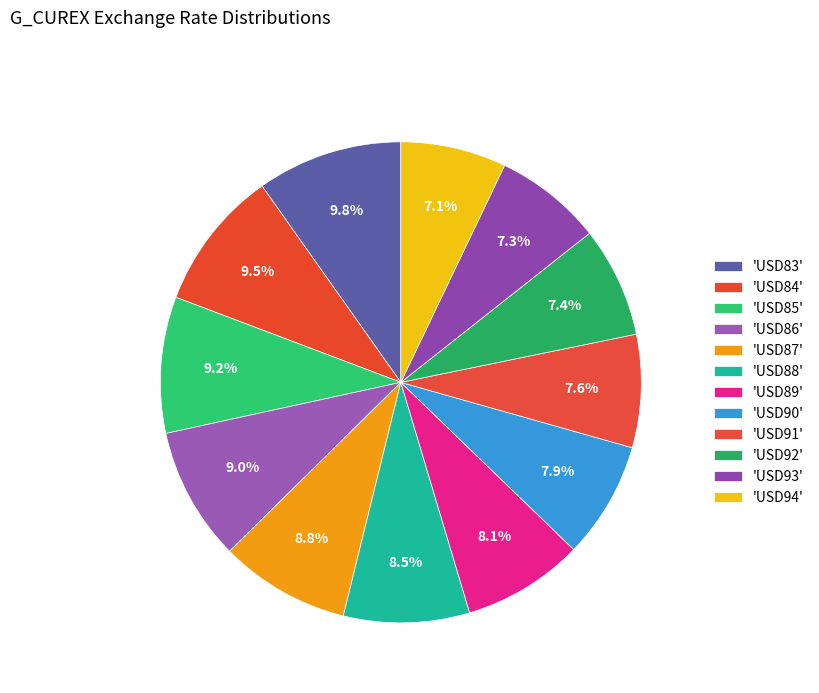

Which category has the biggest portion of the pie?

USD83